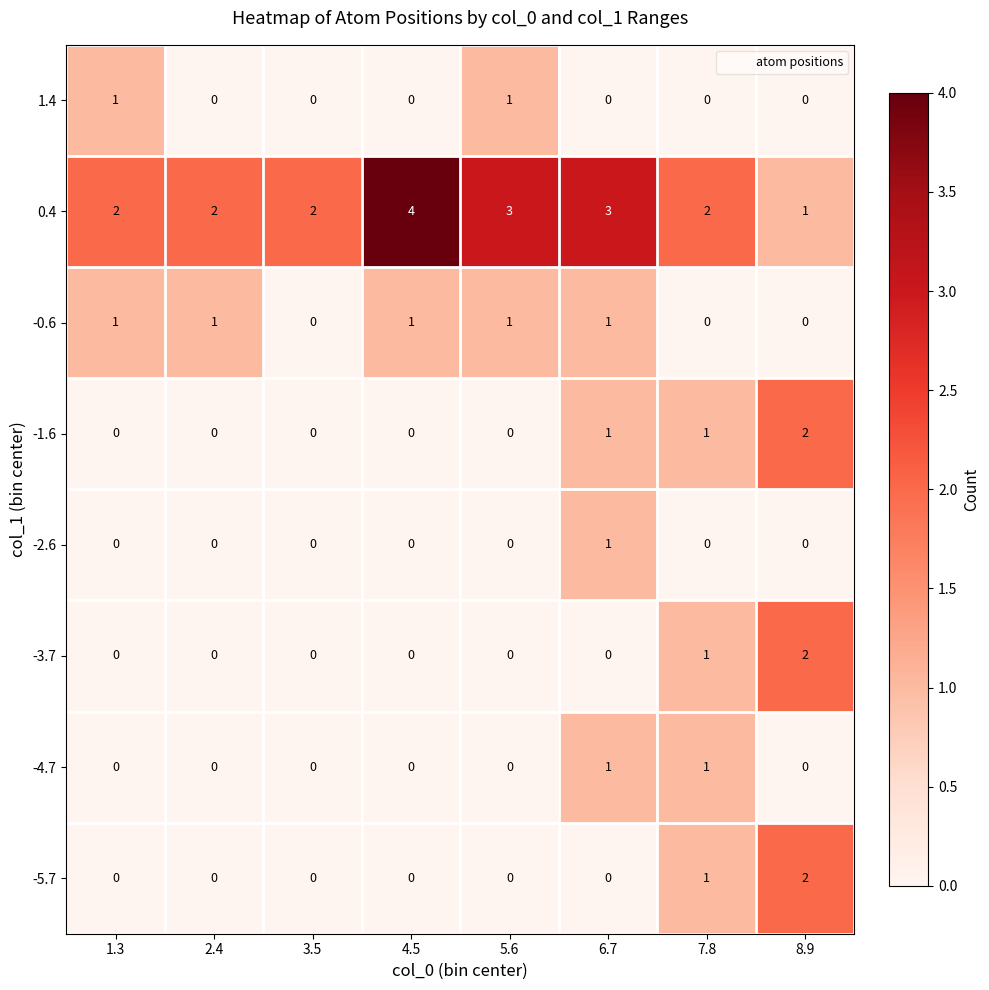

What is the total value across all series at 1.3?

4